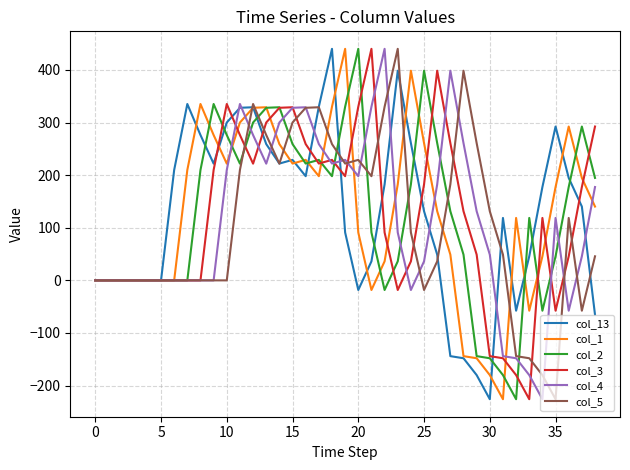

What is the lowest value of the col_1 series?

-225.8